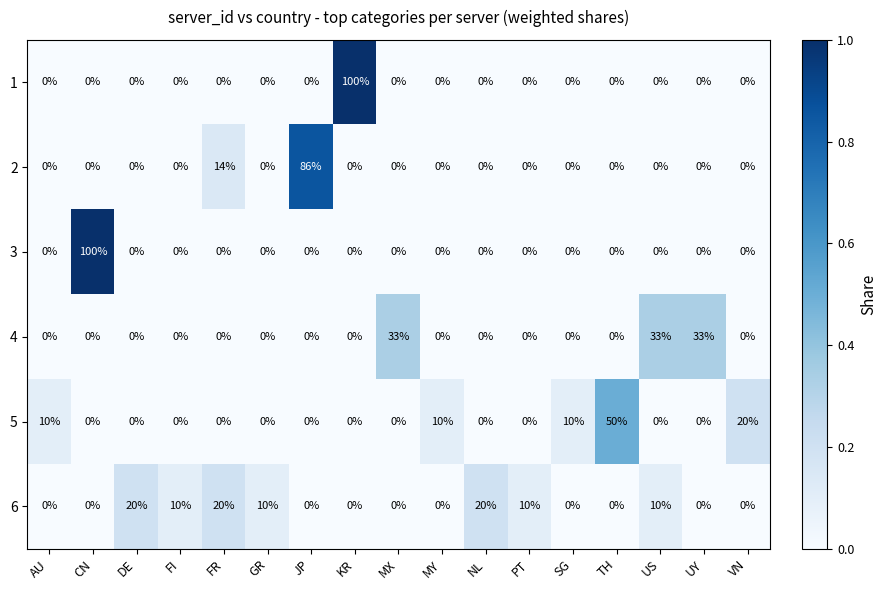

What is the greatest value displayed?

1.0